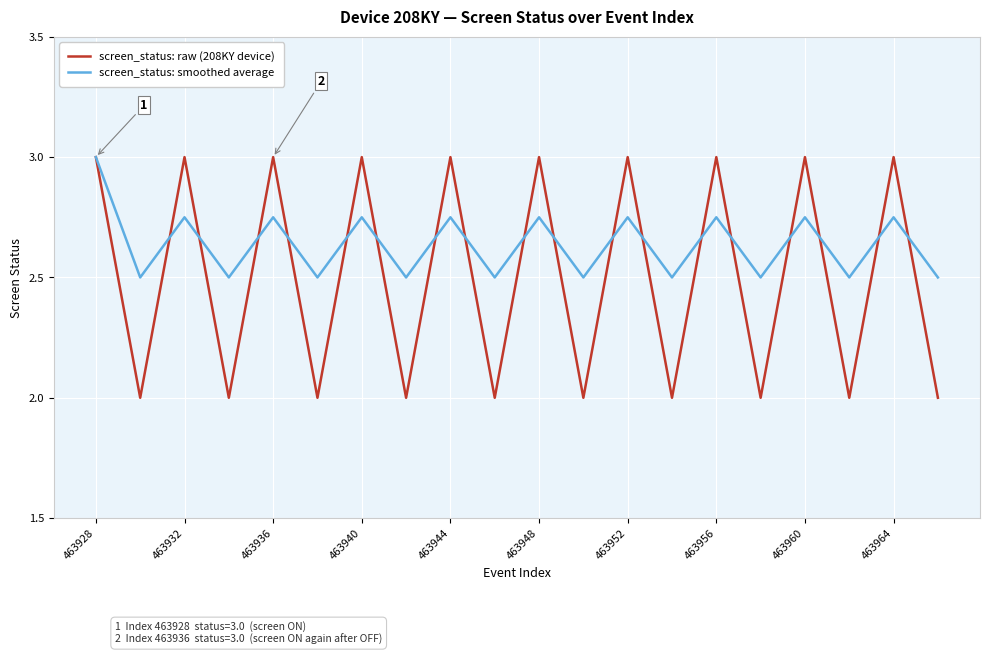

What is the highest value of the screen_status: raw (208KY device) series?

3.0